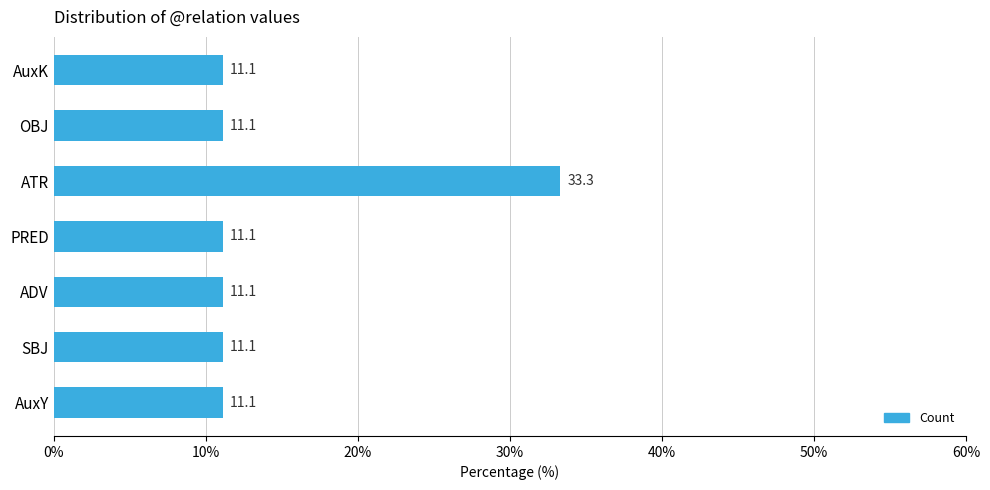

What is the difference between the maximum and minimum values?

22.2